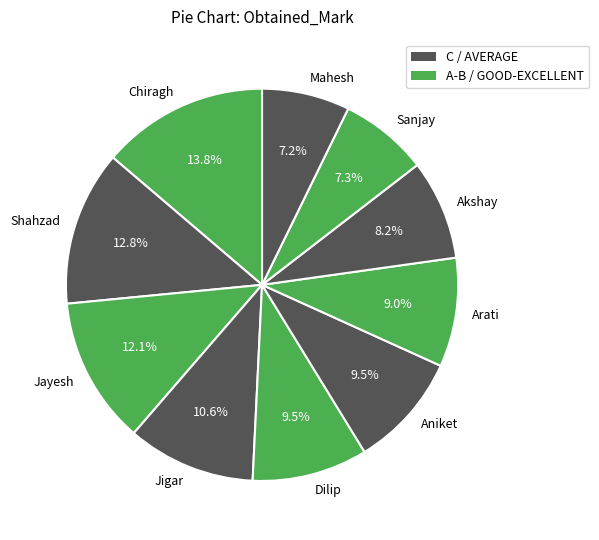

To the nearest percent, what is the combined percentage of Sanjay and Shahzad?

20%